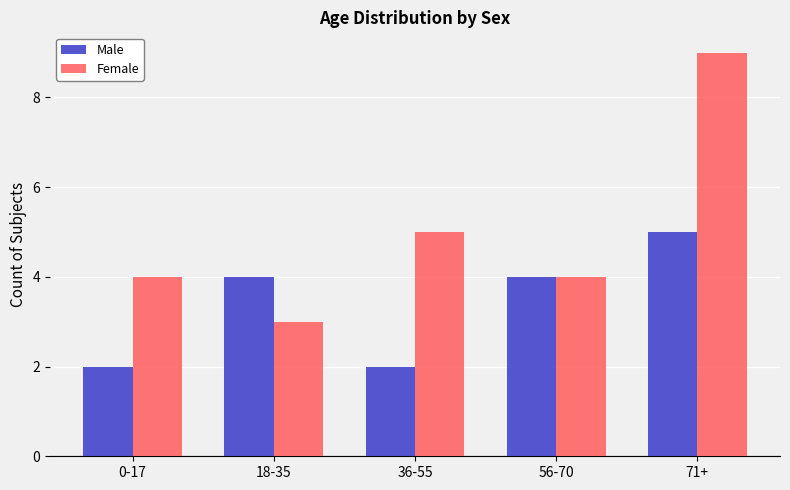

What are all the series names shown in the legend?

Male, Female